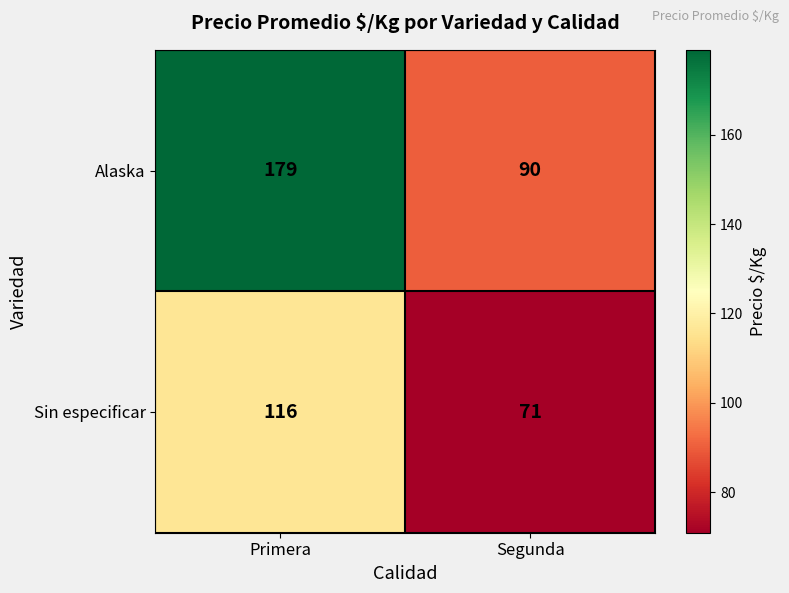

At which category is the sum across all series the highest?

Primera